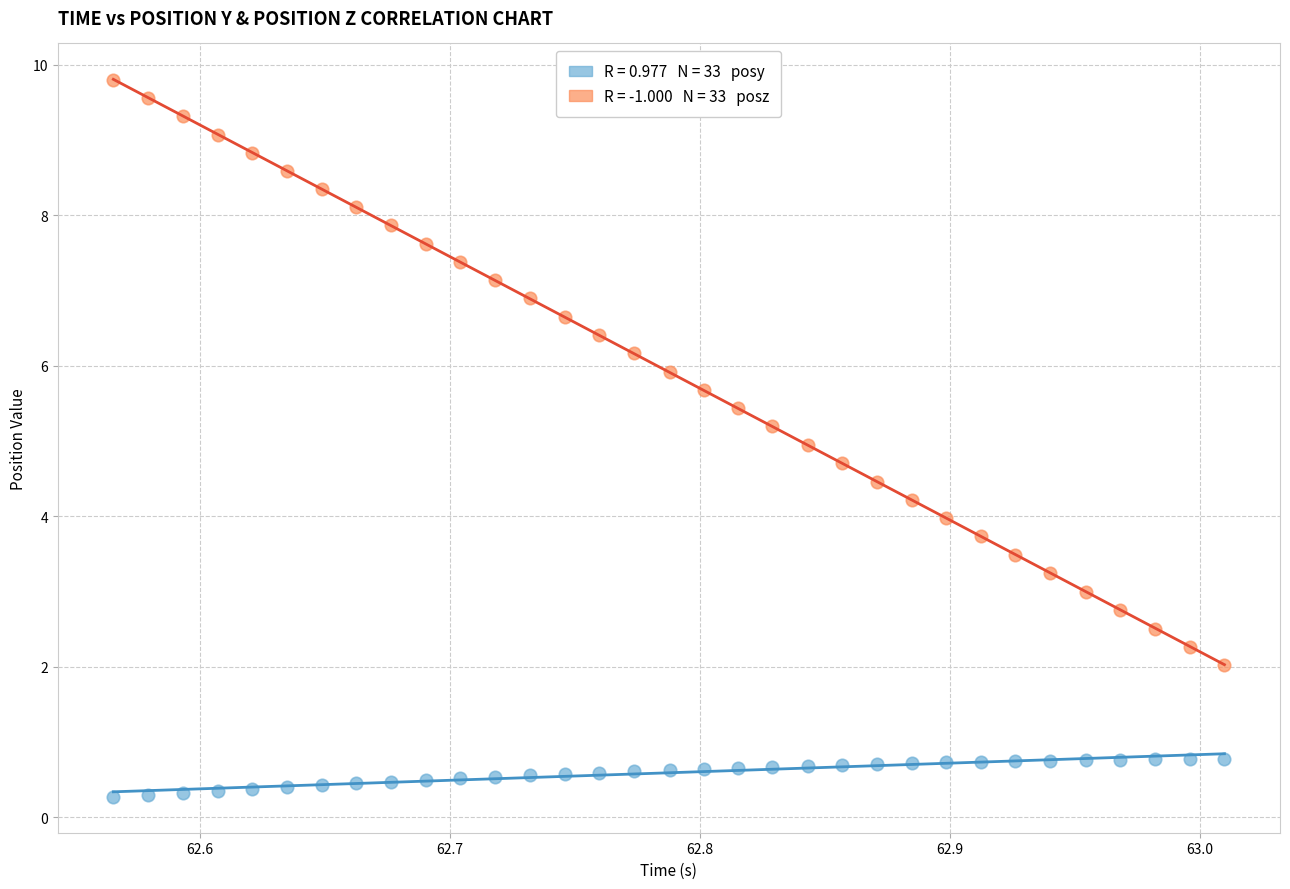

Across all data points, what is the range of Y values (max minus min)?

9.5